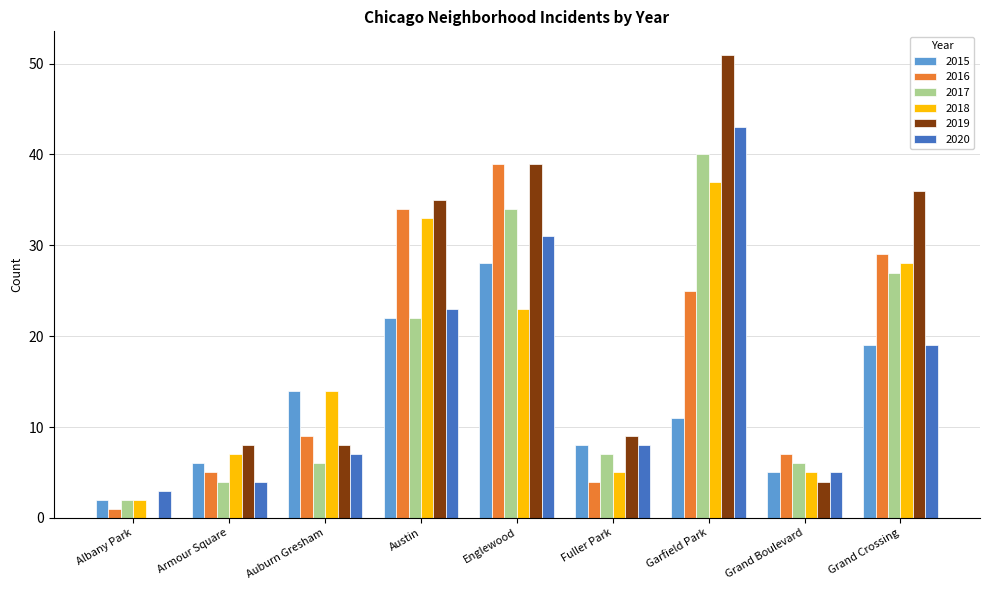

What is the spread (max minus min) of values at Austin?

13